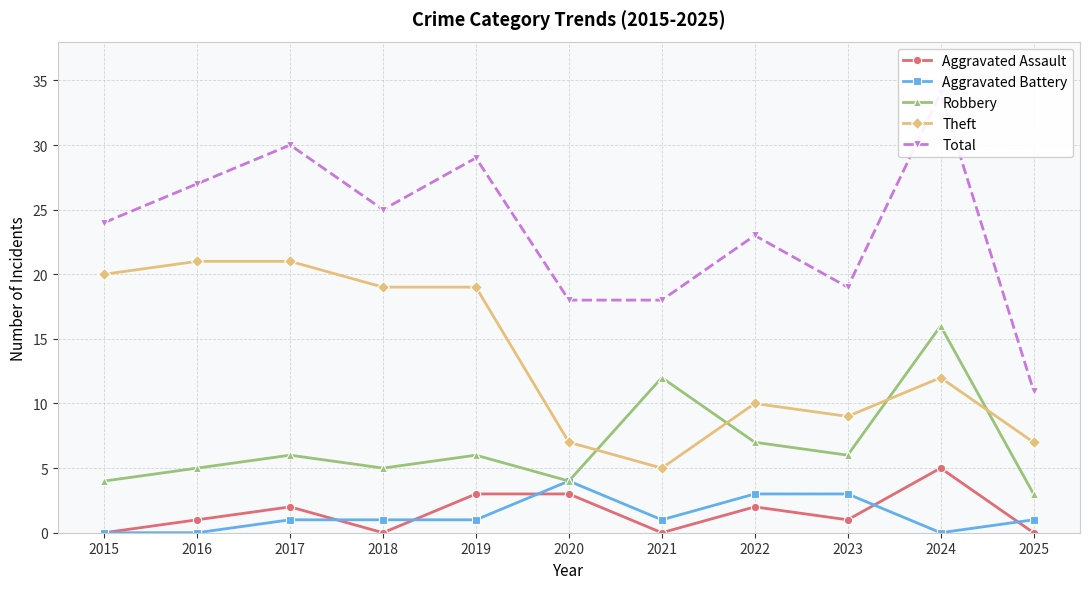

Is it true that Aggravated Battery equals 1 at 2017?

True